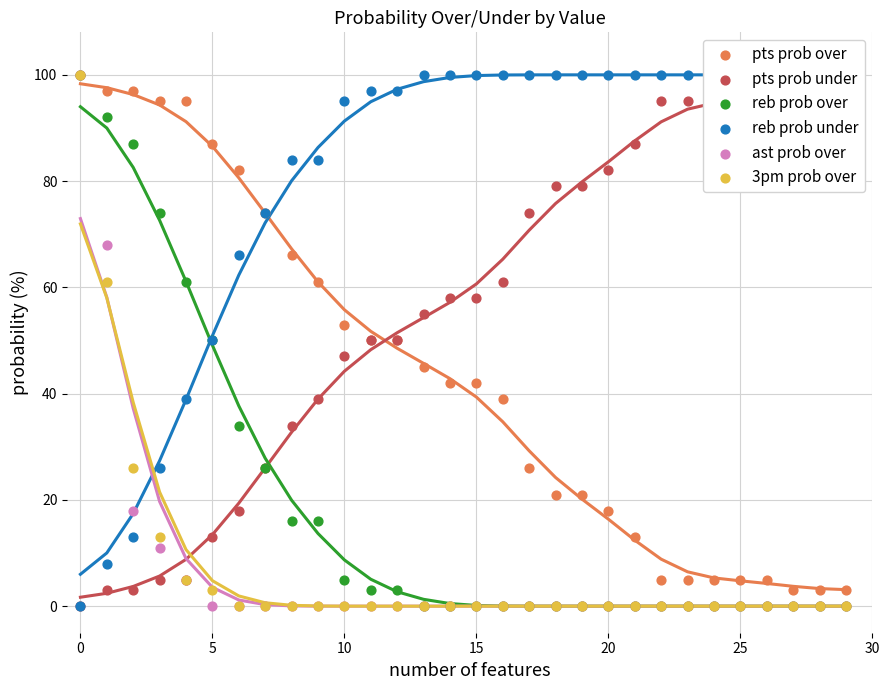

Which series reaches the maximum Y coordinate?

pts prob over